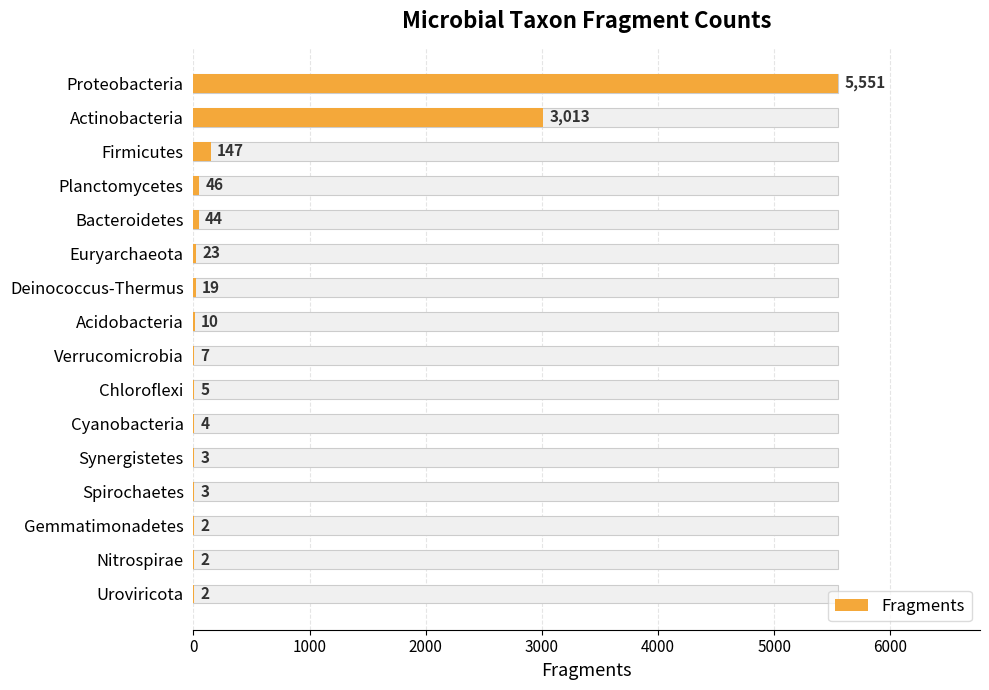

What is the difference between the second highest and second lowest values?

3011